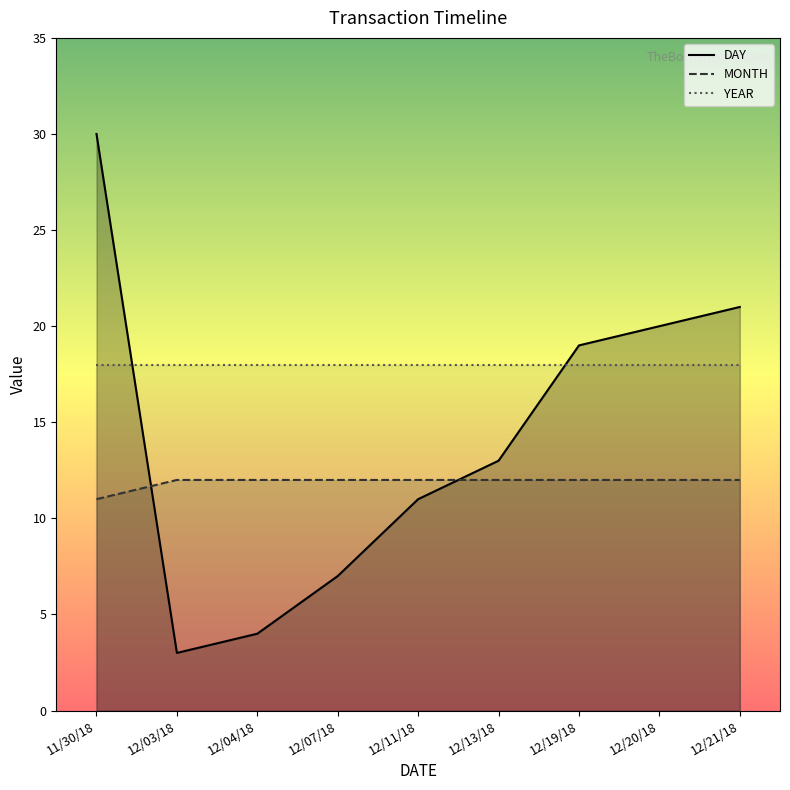

Which series has the largest total across all categories?

YEAR